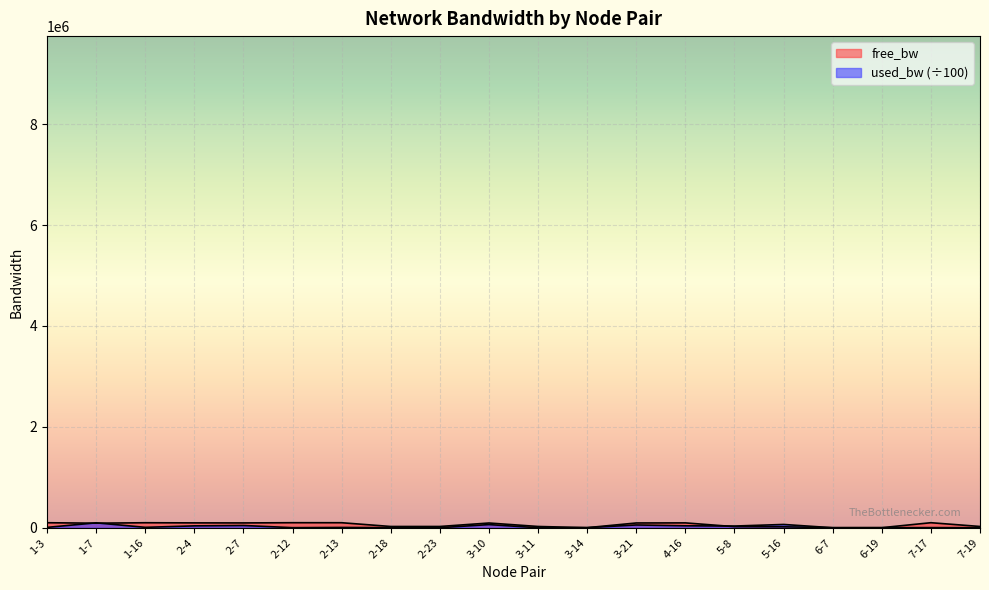

The value of used_bw at 2-7 is 44681.1. True or false?

True